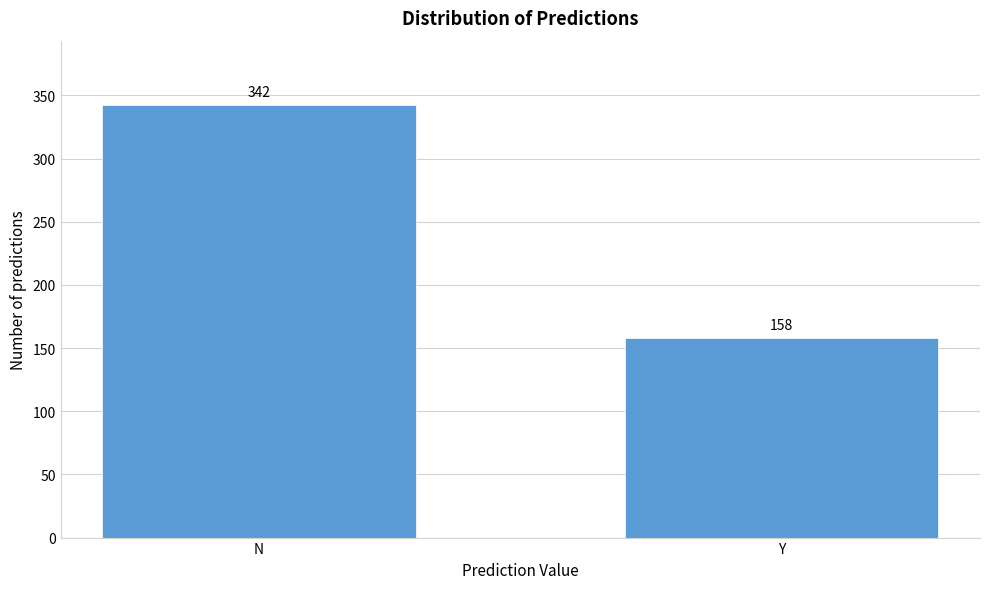

Reading left to right, transcribe all the data shown in this chart.

342	158